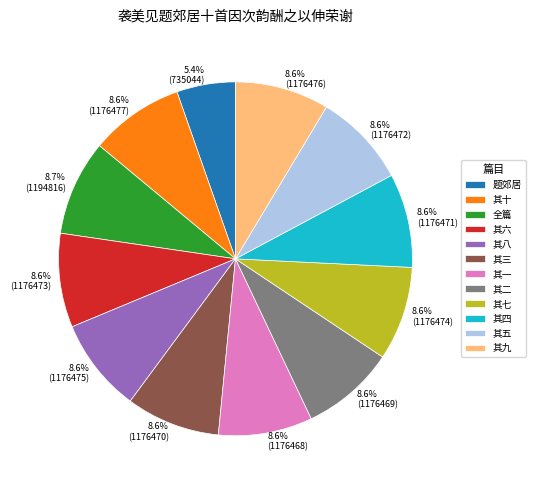

Does any single category account for the majority?

No